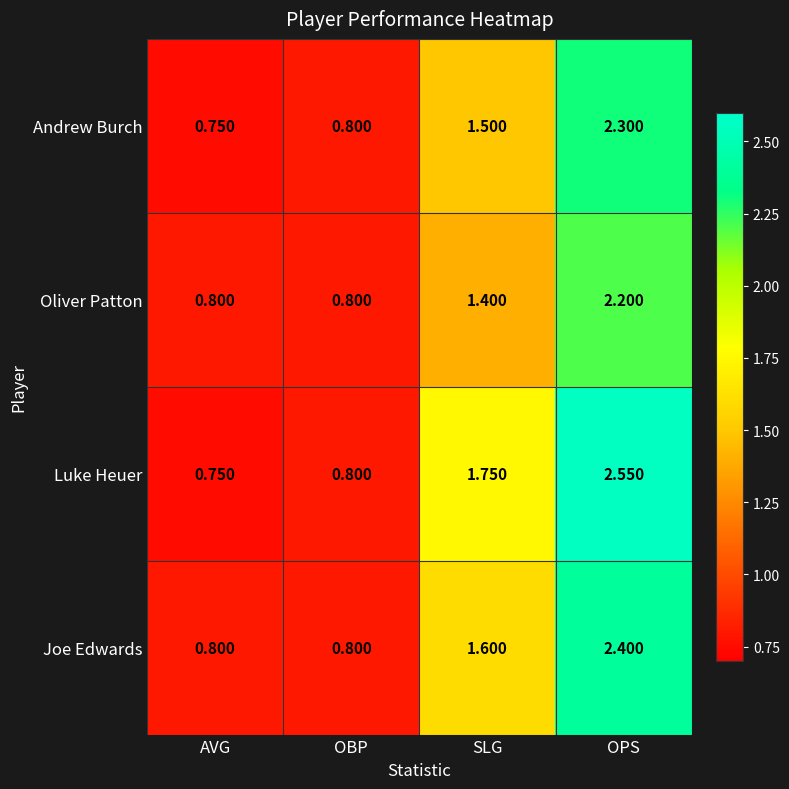

Which series has the widest spread of values?

Luke Heuer